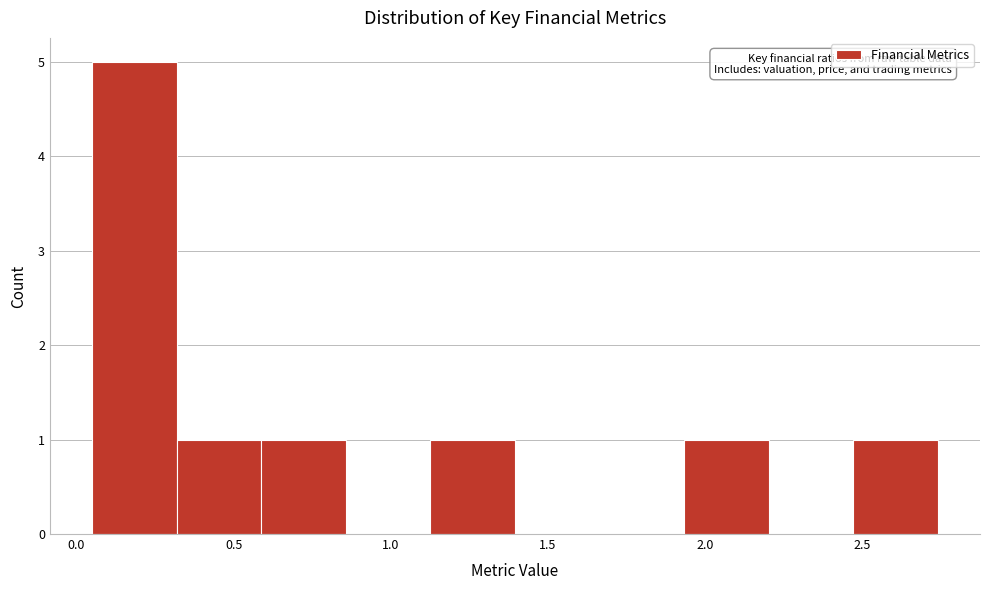

Which range on the x-axis has the tallest bar?

0.05 to 0.30